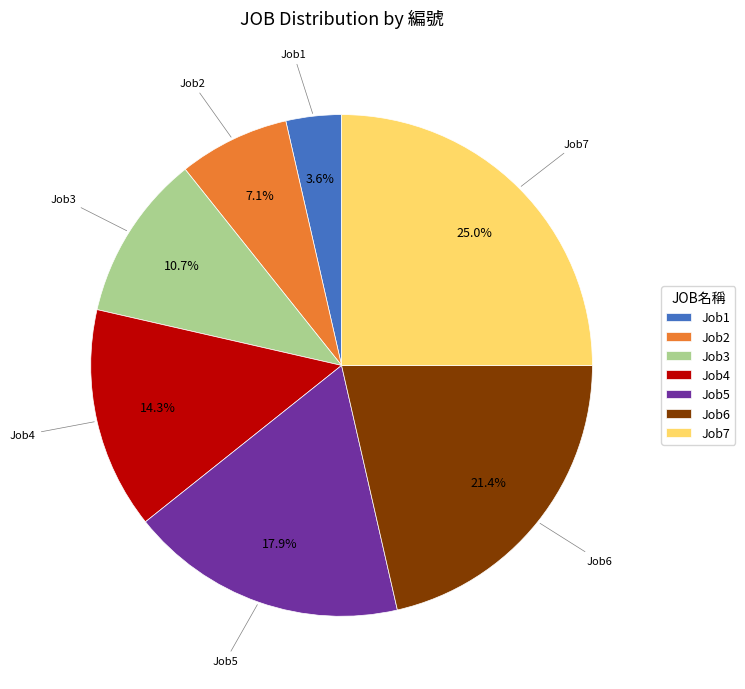

Rank the categories by value from lowest to highest.

Job1, Job2, Job3, Job4, Job5, Job6, Job7